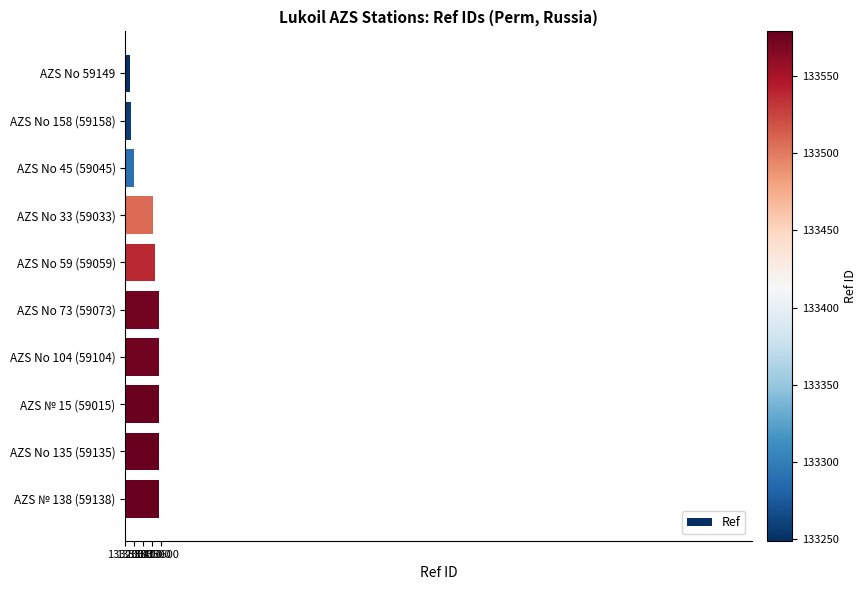

What is the sum of all values?

1334725